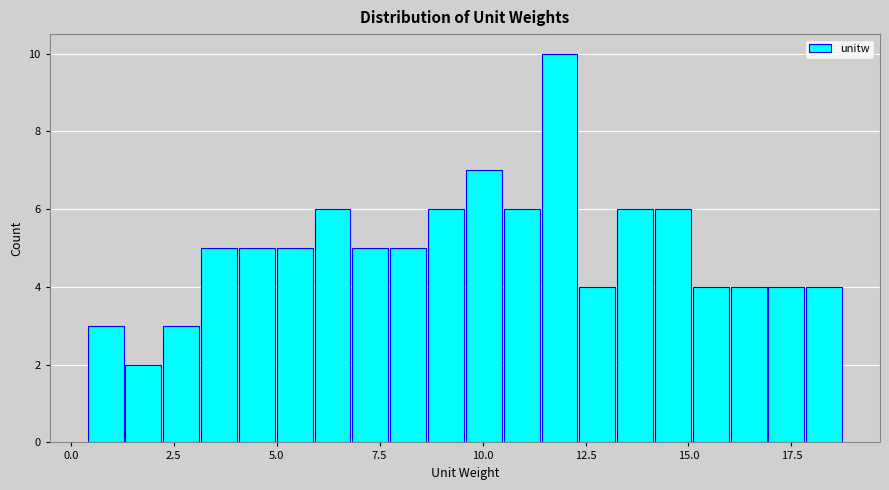

Around what value on the x-axis is the tallest bar? Give the approximate position of its centre, as read against the axis.

12.0